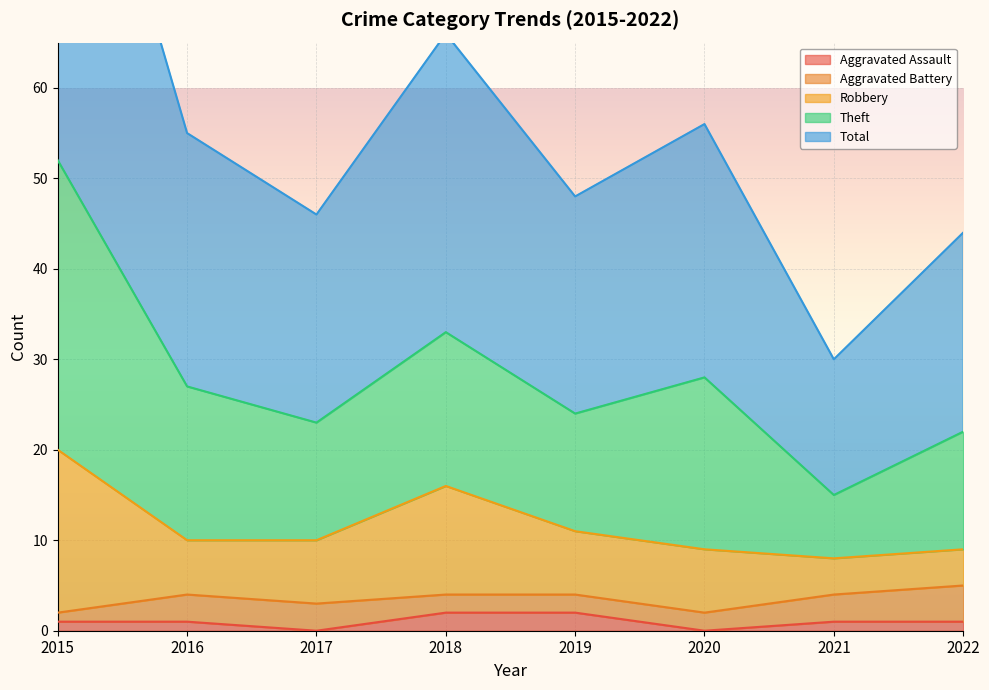

The Total series shows 12 at 2020. True or false?

False